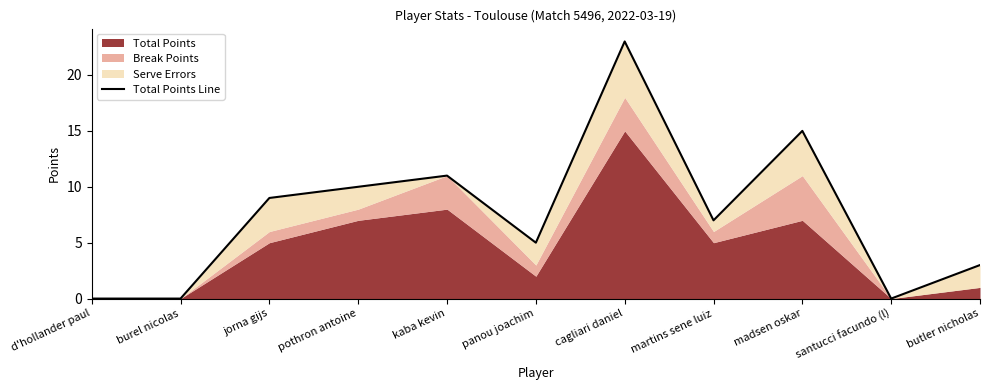

Rank the categories by value from lowest to highest.

d'hollander paul, burel nicolas, santucci facundo (l), butler nicholas, panou joachim, martins sene luiz, jorna gijs, pothron antoine, kaba kevin, madsen oskar, cagliari daniel